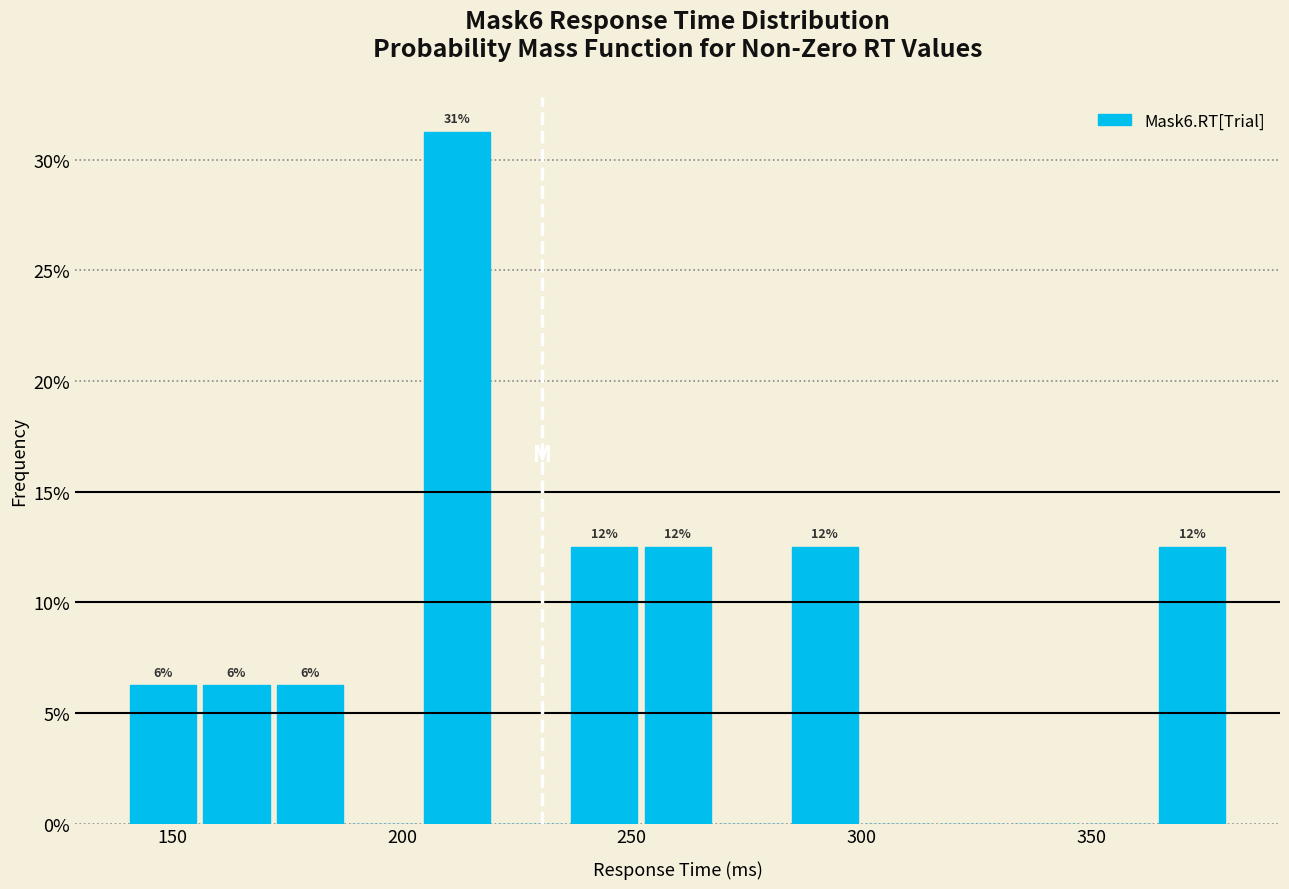

Around what value on the x-axis is the tallest bar? Give the approximate position of its centre, as read against the axis.

210